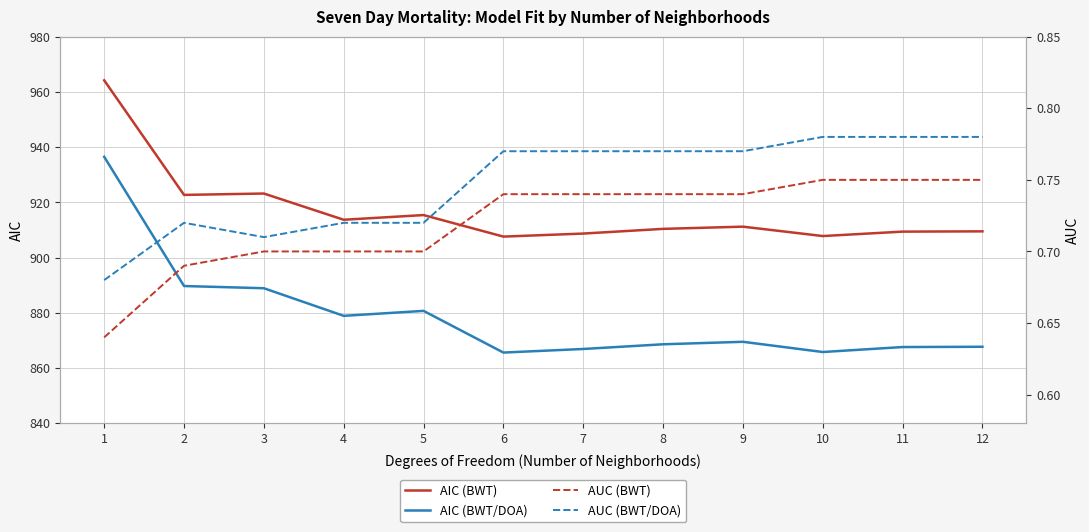

What is the difference between the highest and lowest values at 3?

922.5